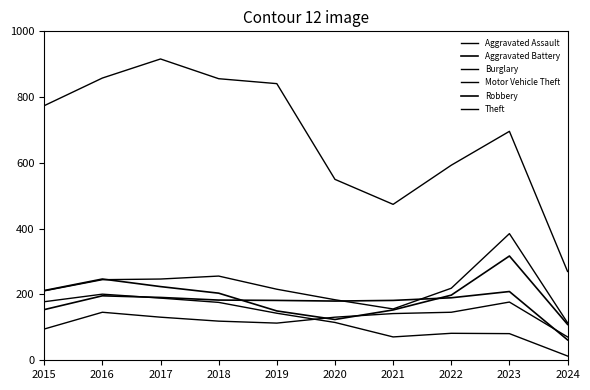

True or false: Motor Vehicle Theft and Burglary intersect in this chart.

False